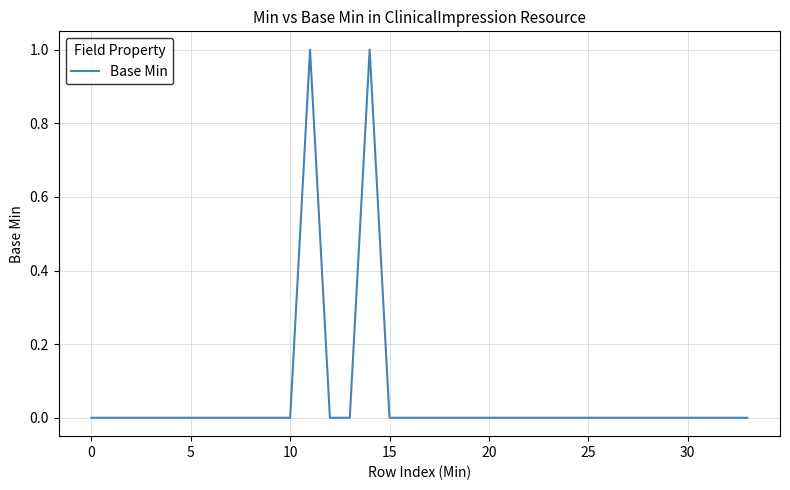

The chart shows a value of 0 at 20. True or false?

True